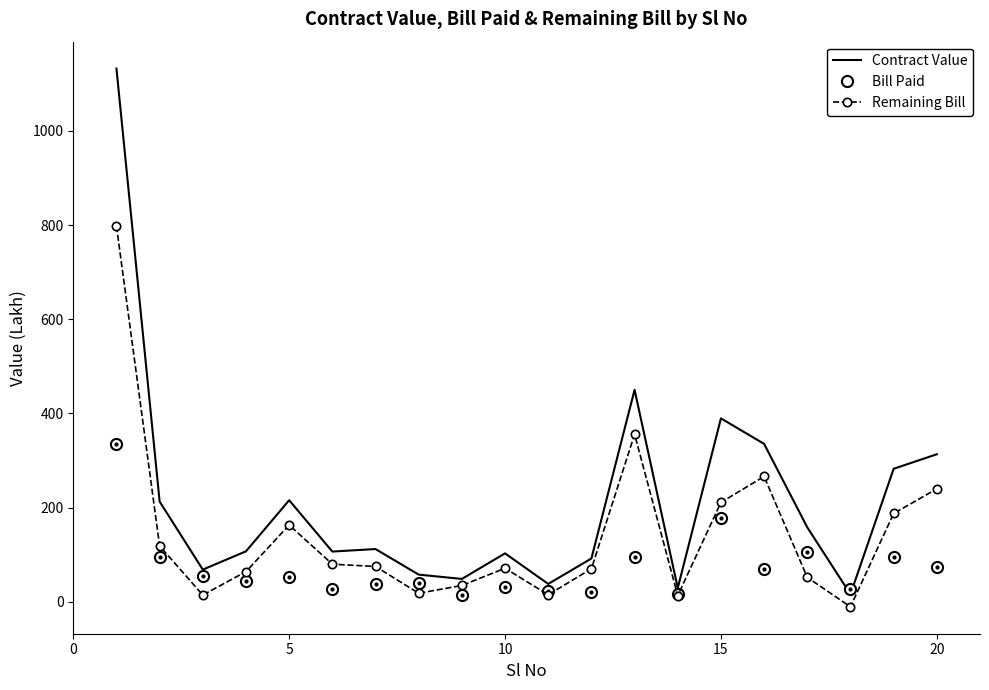

Rank the series by their average value, from lowest to highest.

Bill Paid, Remaining Bill, Contract Value